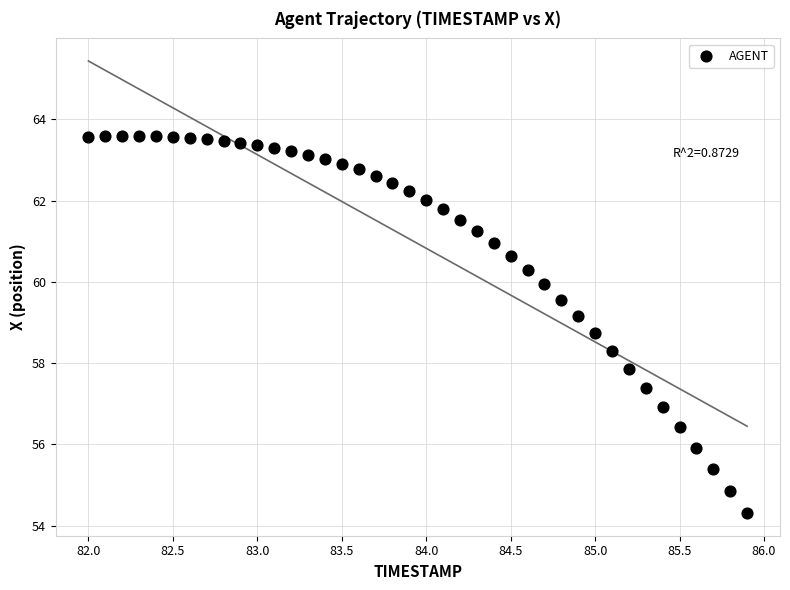

What Y value in the scatter plot is closest to 58?

57.9